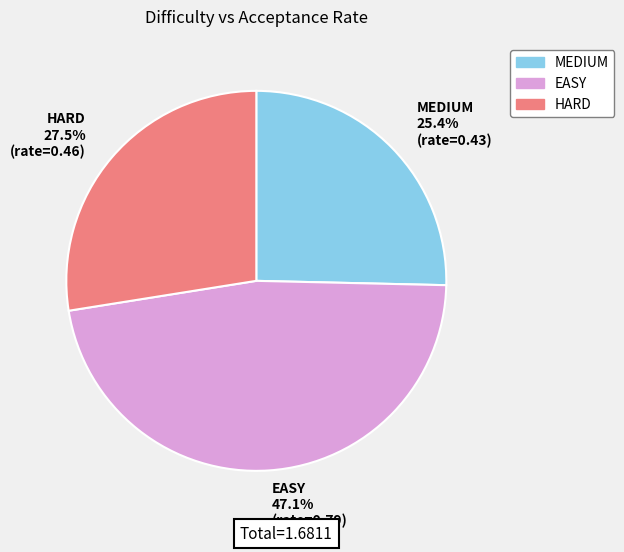

Is there any slice that represents more than half of the pie?

No